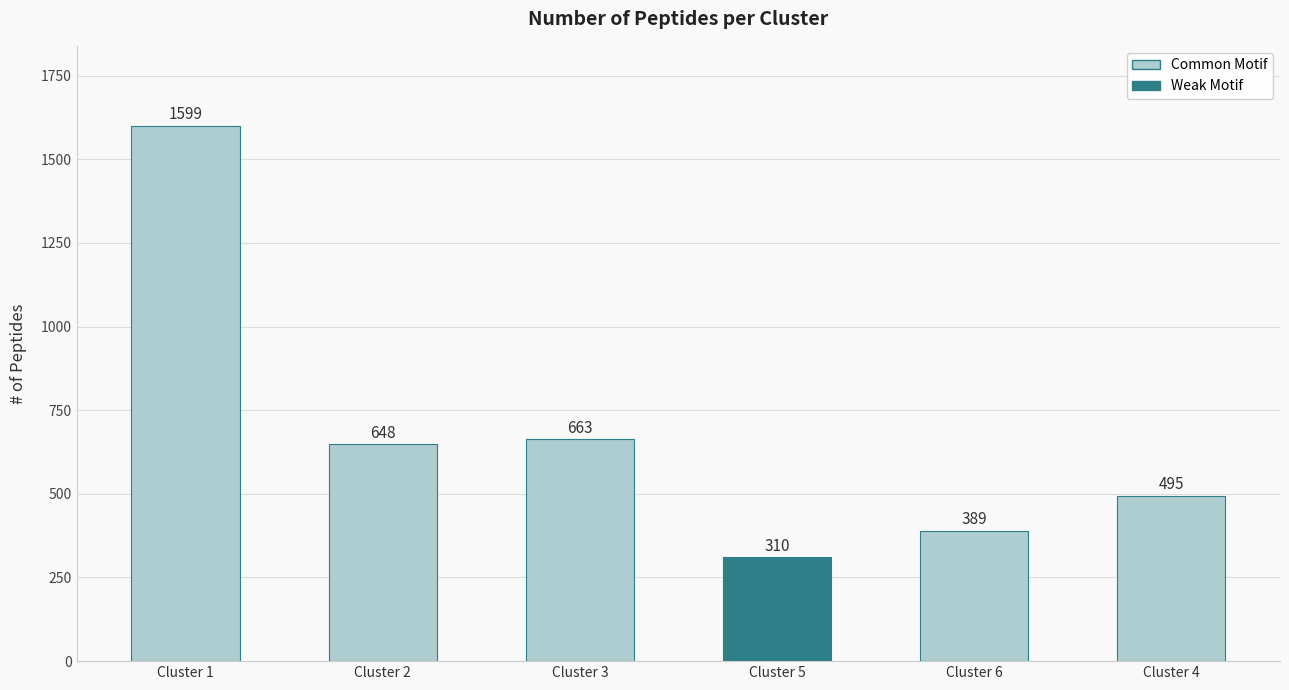

What is the value of the 4th bar from the left?

310